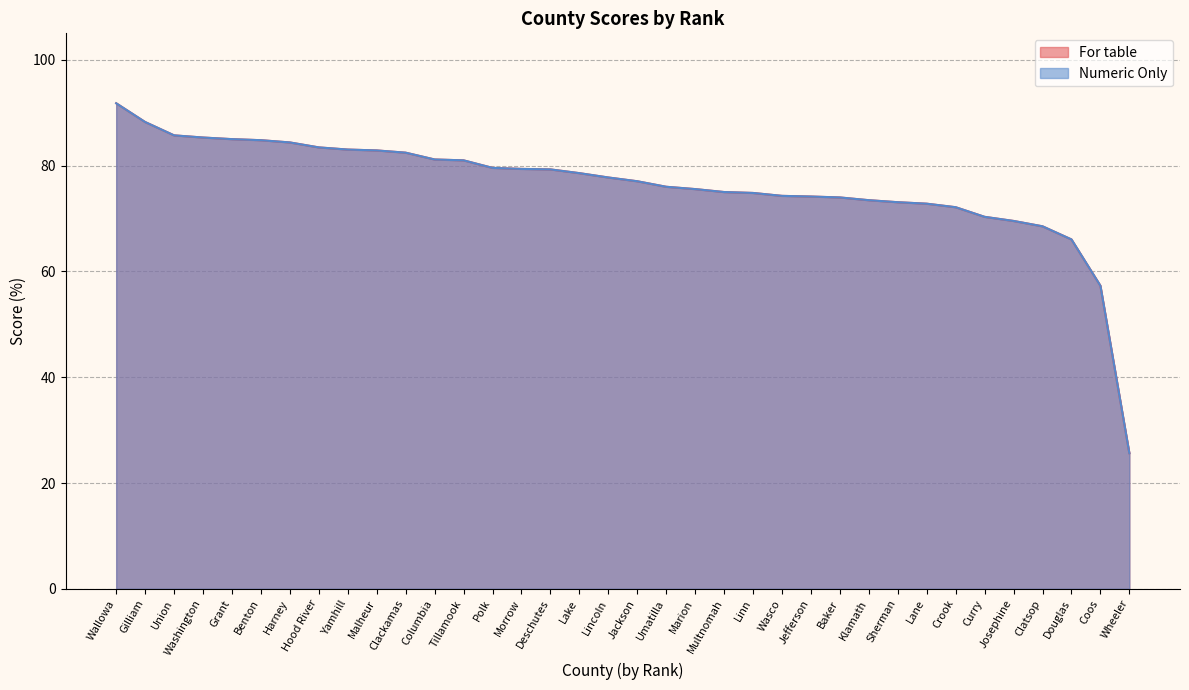

The value of For table at Jackson is 77.0. True or false?

True